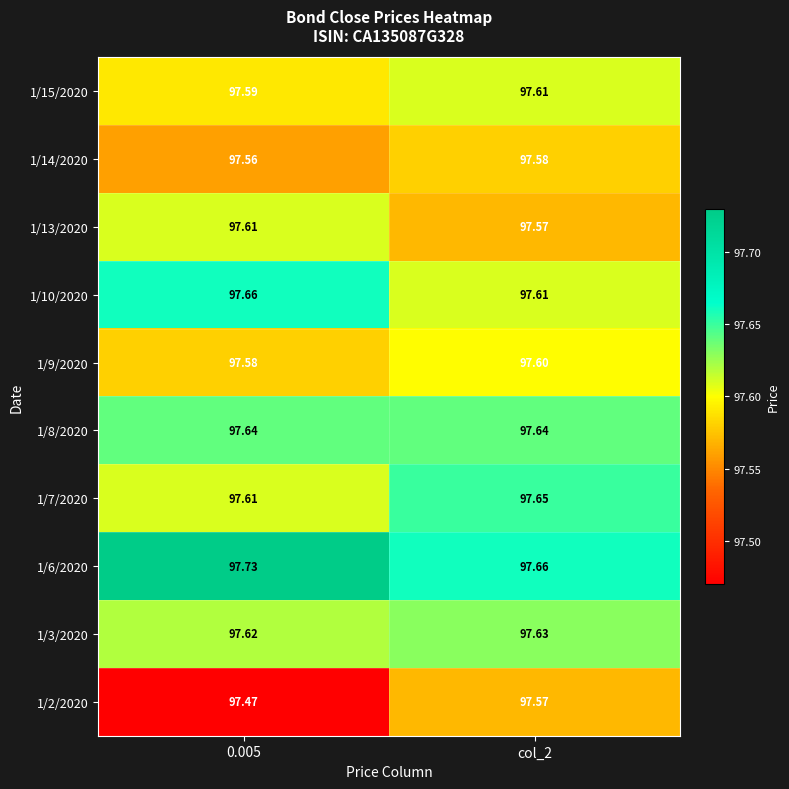

Is the value of 1/14/2020 at col_2 greater than the value of 1/6/2020 at 0.005?

No